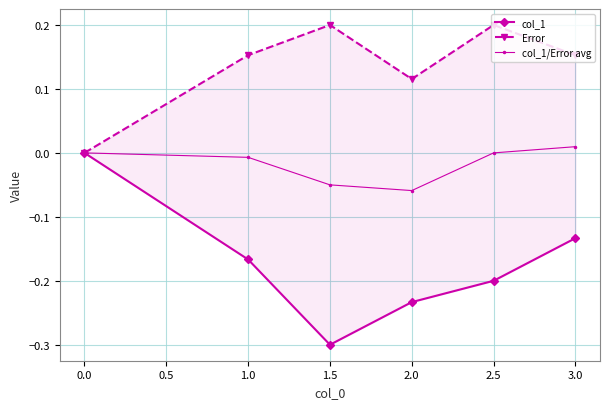

Count the col_1/Error avg values in the range 0 to 1.

3